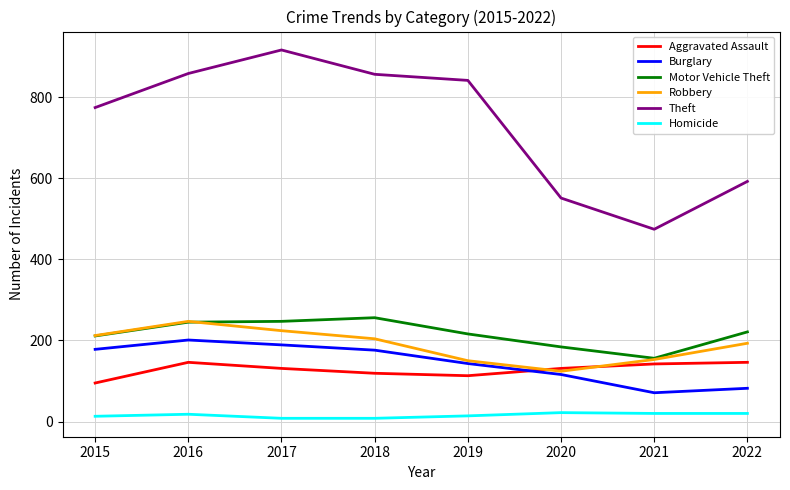

Rank the series by their maximum value, from lowest to highest.

Homicide, Aggravated Assault, Burglary, Robbery, Motor Vehicle Theft, Theft